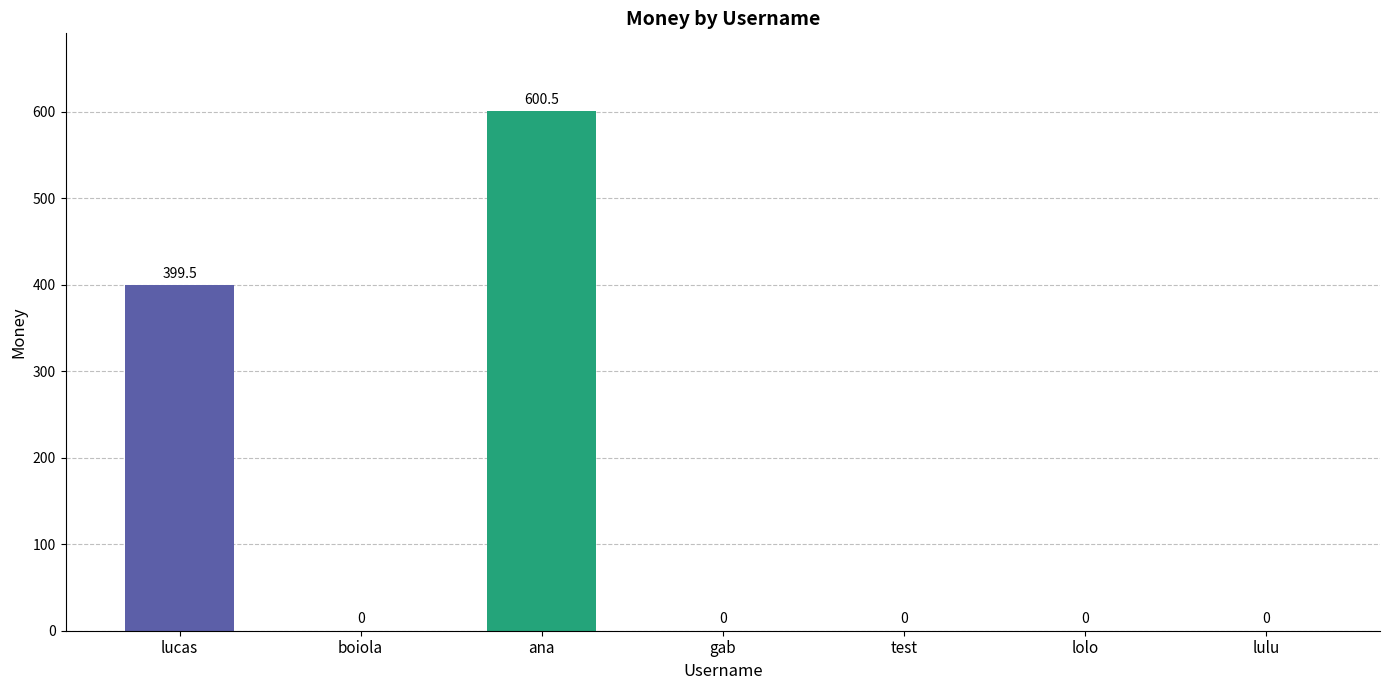

Which has a higher value, lulu or lucas?

lucas